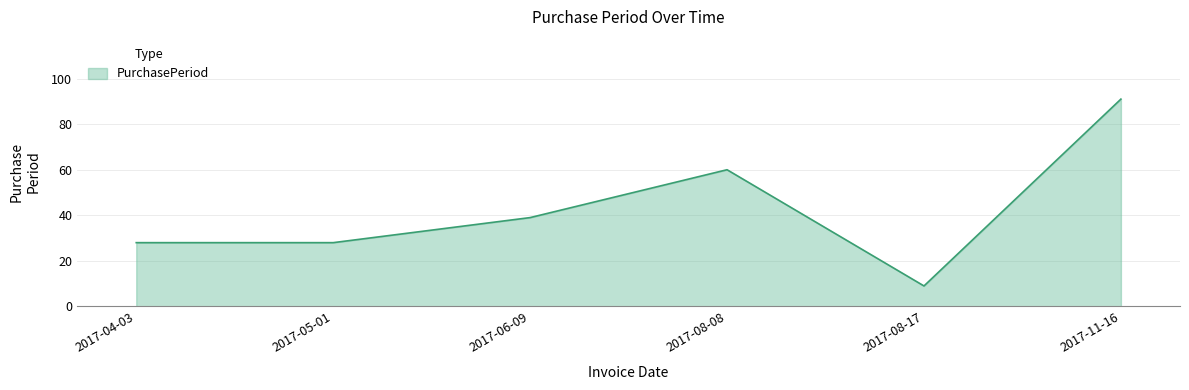

The value at 2017-06-09 is 39. True or false?

True